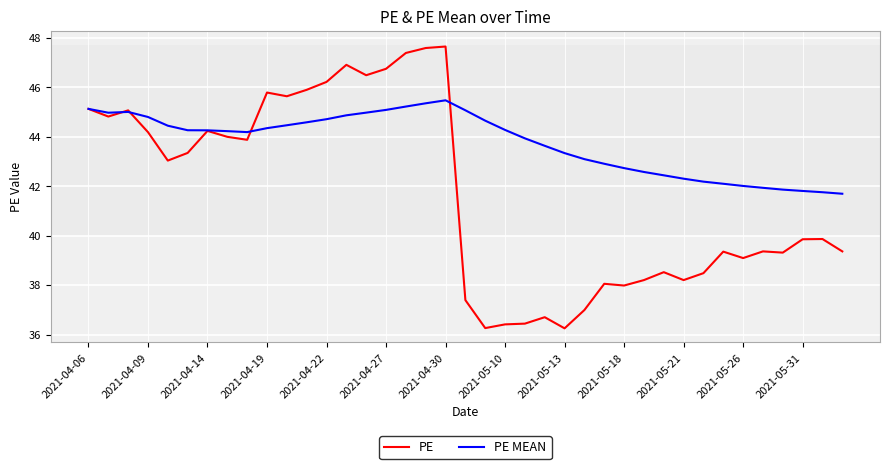

What is the minimum value for PE MEAN?

41.7